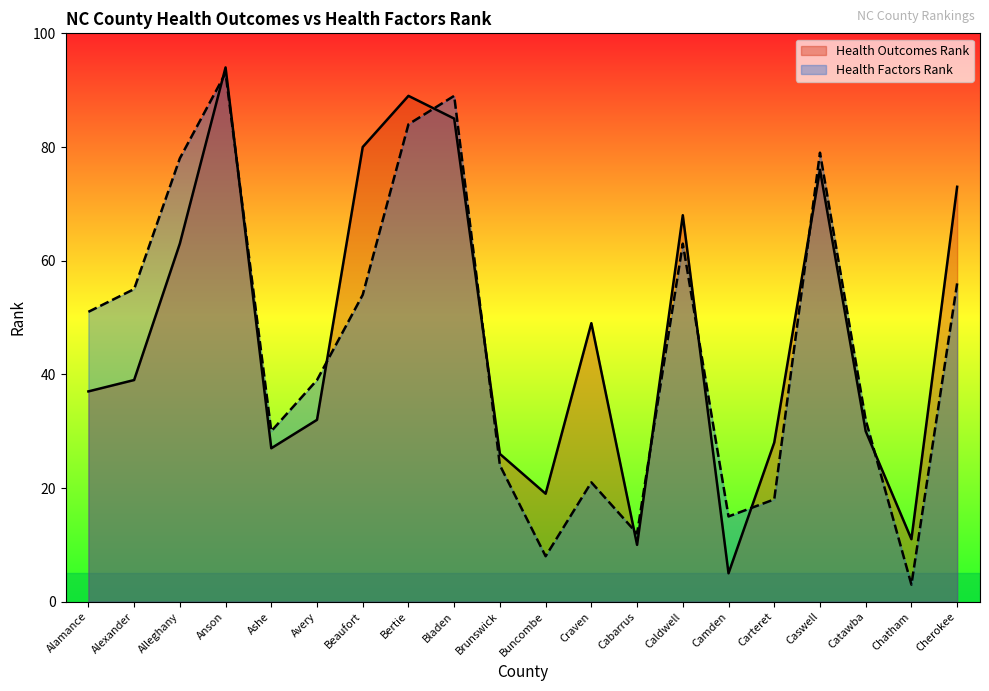

The Health Factors Rank series shows 3 at Cabarrus. True or false?

False